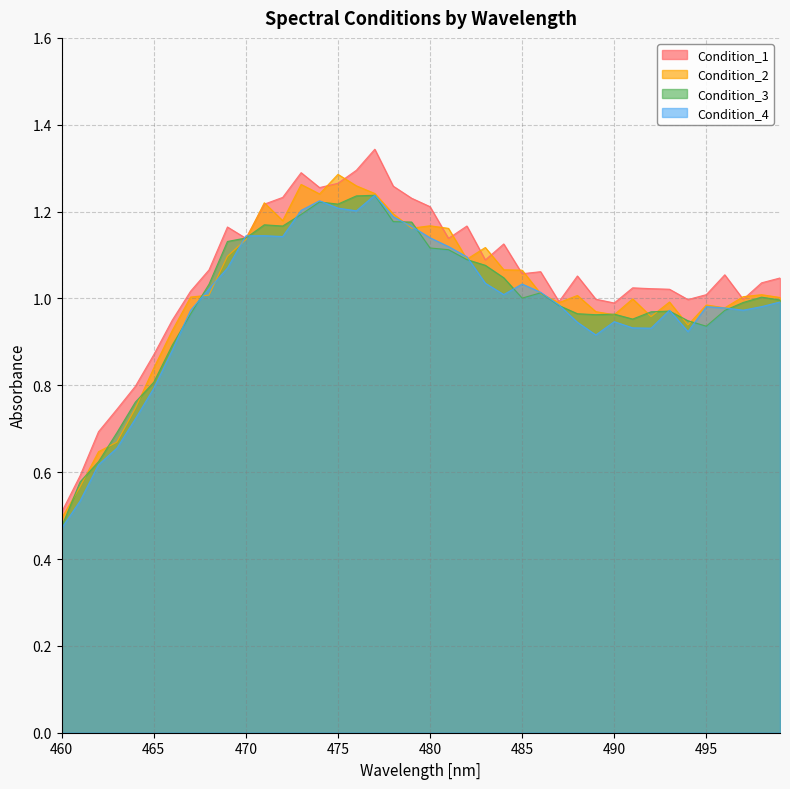

At which label does Condition_1 first exceed 1?

467